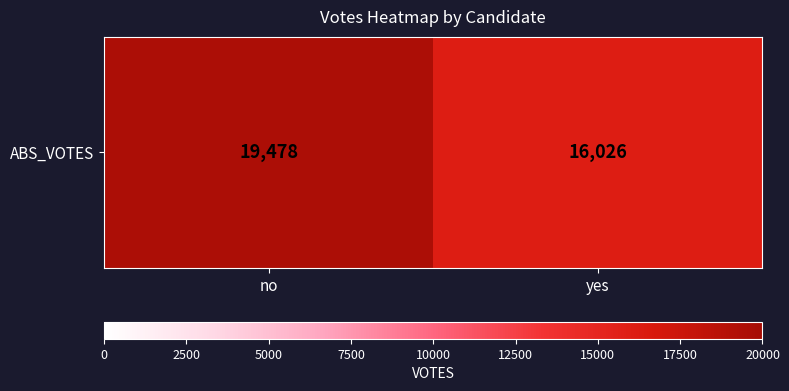

What is the ratio of the value at no to the value at yes?

1.2